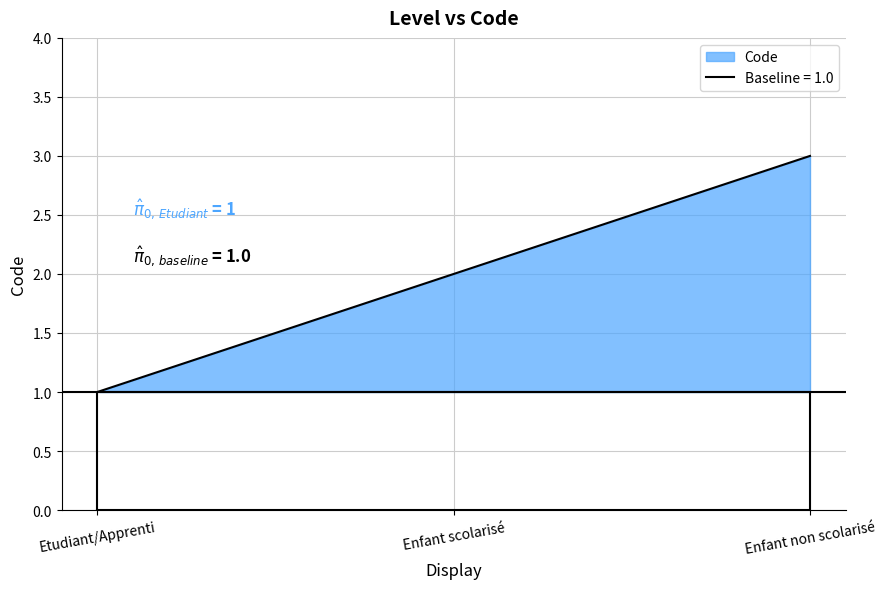

How many values are below 2?

1